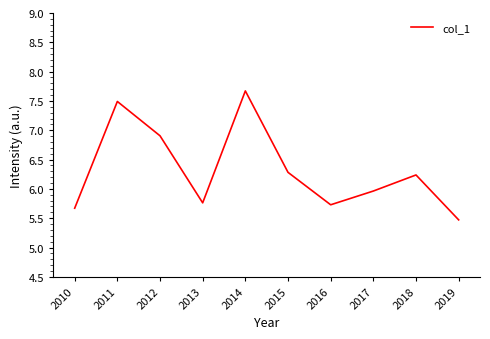

What is the maximum value shown in the chart?

7.7